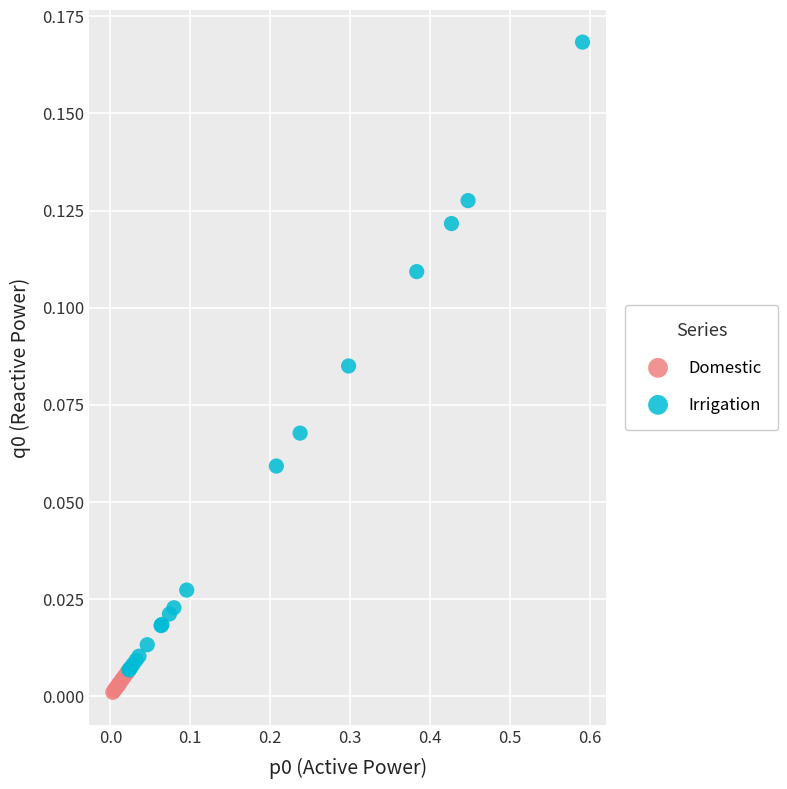

Which series reaches the minimum Y coordinate?

Domestic